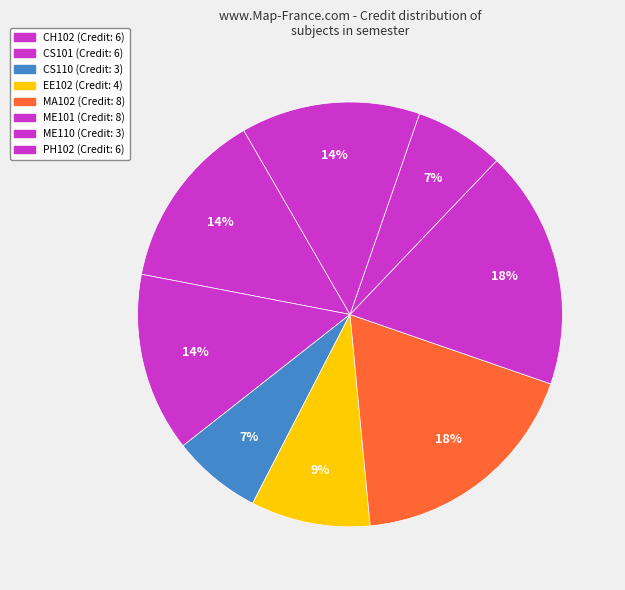

Approximately how many times larger is the value at CS110 compared to PH102?

0.5